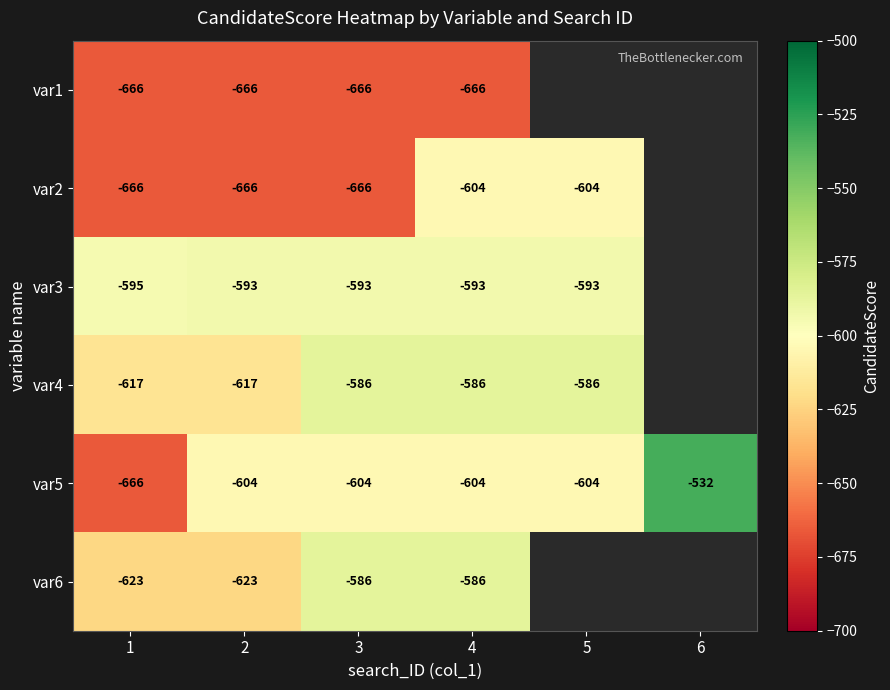

True or false: var3 has a value of -593 at 5.

True